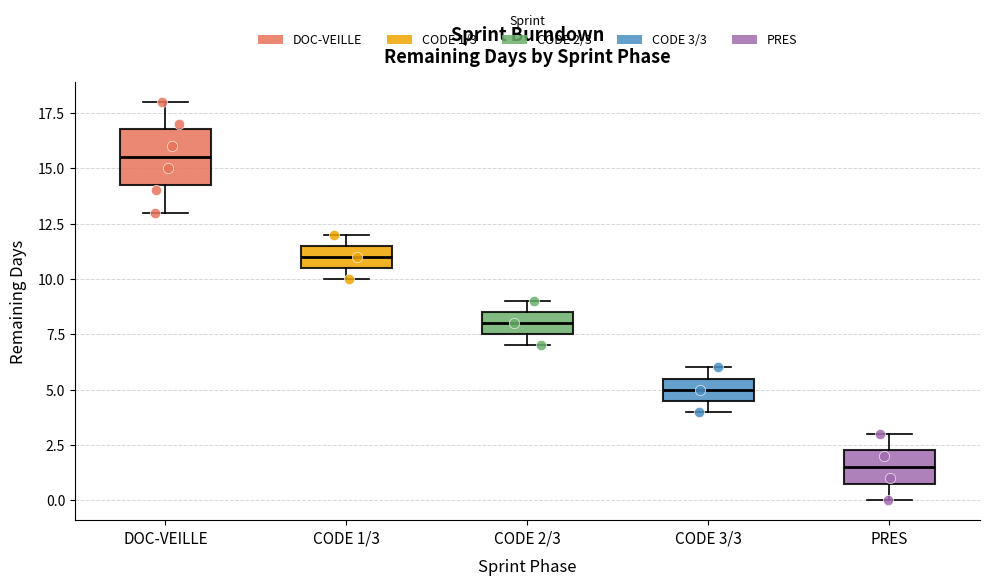

Reading left to right, read every box against the y-axis: the position of its median line, the range the box covers, and the ends of its whiskers. The values are not printed on the chart, so give them approximately, as read against the axis.

DOC-VEILLE: median 15.5, box 14.5 to 17.0, whiskers 13.0 to 18.0
CODE 1/3: median 11.0, box 10.5 to 11.5, whiskers 10.0 to 12.0
CODE 2/3: median 8.0, box 7.5 to 8.5, whiskers 7.0 to 9.0
CODE 3/3: median 5.0, box 4.5 to 5.5, whiskers 4.0 to 6.0
PRES: median 1.5, box 1.0 to 2.5, whiskers 0.0 to 3.0